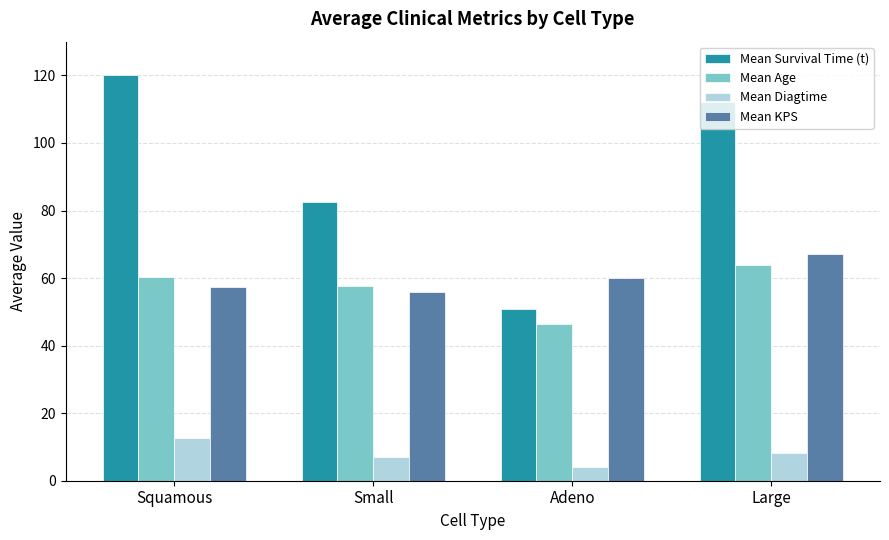

What is the sum of all Mean KPS values?

240.1